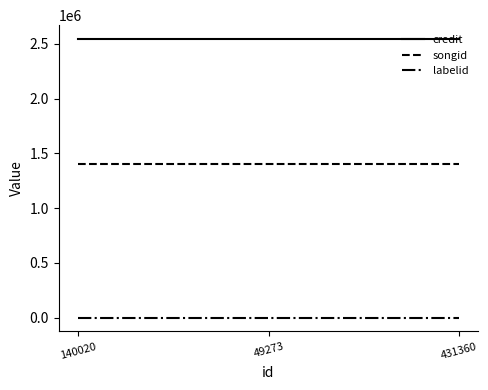

Reading left to right, what are all the values shown in this chart?

credit: 140020=2543228	49273=2543228	431360=2543228
songid: 140020=1406139	49273=1406139	431360=1406139
labelid: 140020=764	49273=764	431360=764